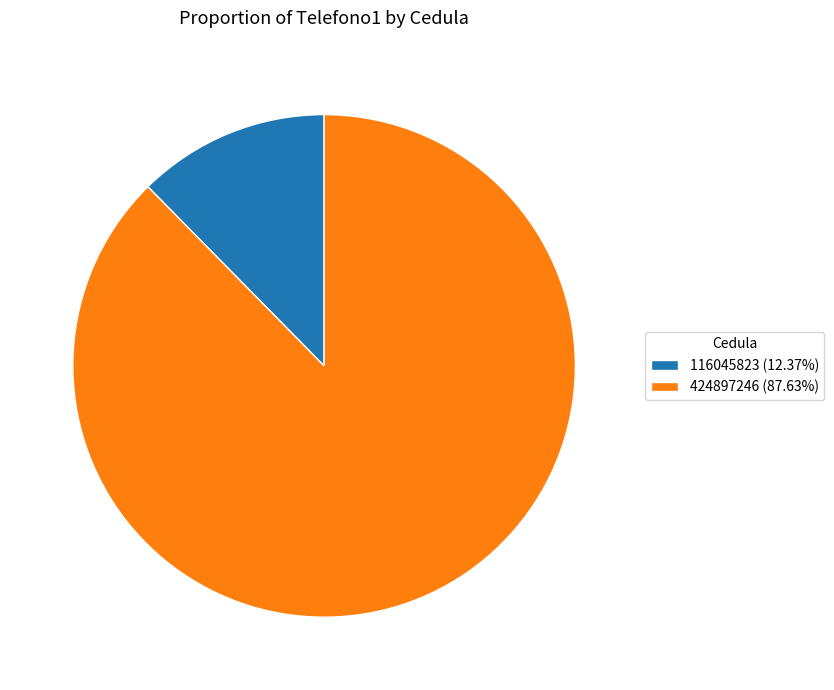

What is the ratio of the value at 116045823 to the value at 424897246?

0.1